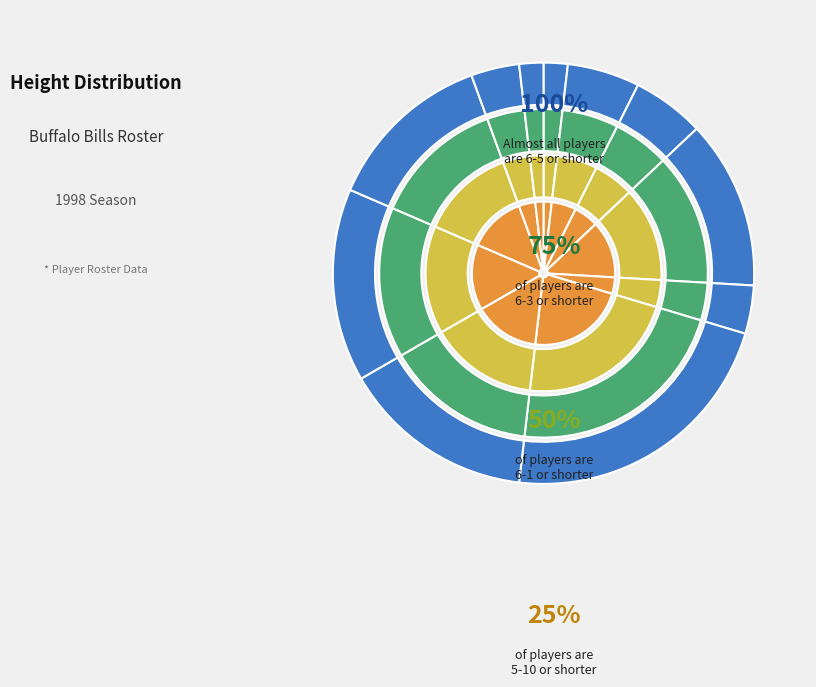

Count the number of slices in the pie.

11